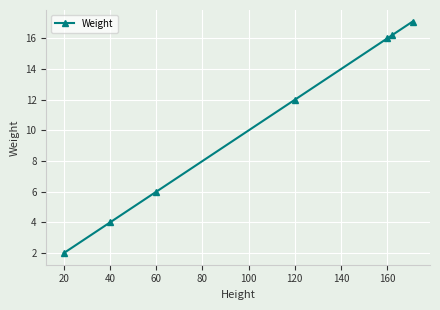

What is the sum of all values?

73.3